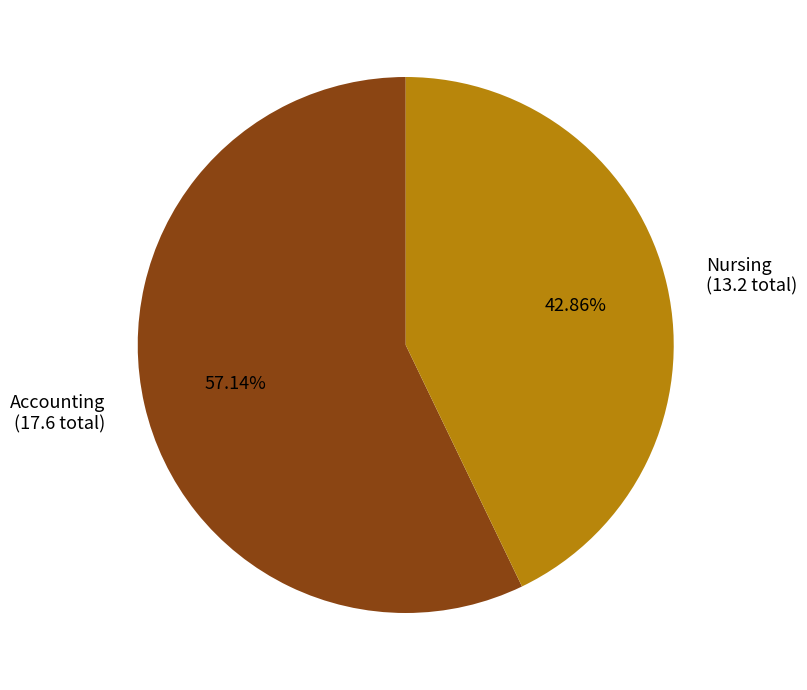

Between Nursing (13.2 total) and Accounting (17.6 total), which is larger?

Accounting (17.6 total)